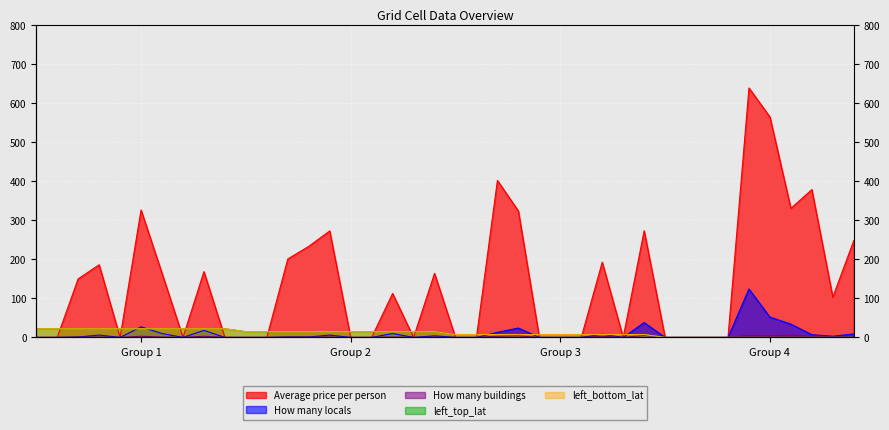

Which series changed the most between 3 and 32?

Average price per person